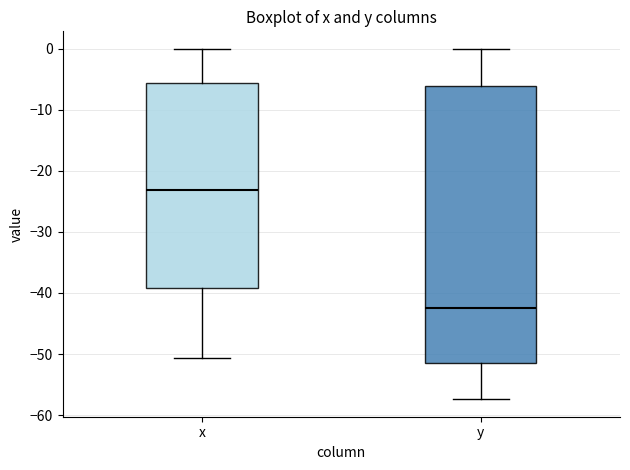

Reading left to right, transcribe this box plot: for each box, give where its median line is, the range the box spans, and where its two whiskers end, as read against the y-axis. The values are not printed on the chart, so give them approximately, as read against the axis.

x: median -23, box -39 to -6, whiskers -51 to 0
y: median -42, box -51 to -6, whiskers -57 to 0